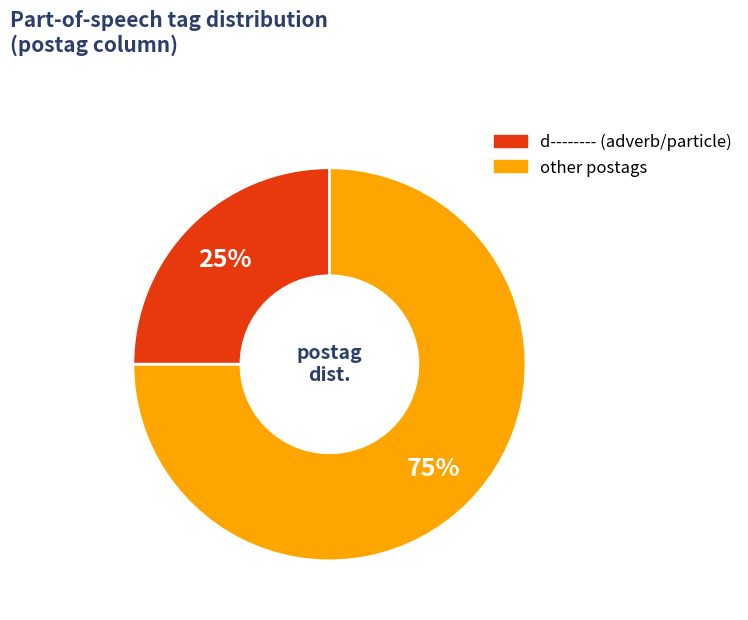

Does any single category account for the majority?

Yes